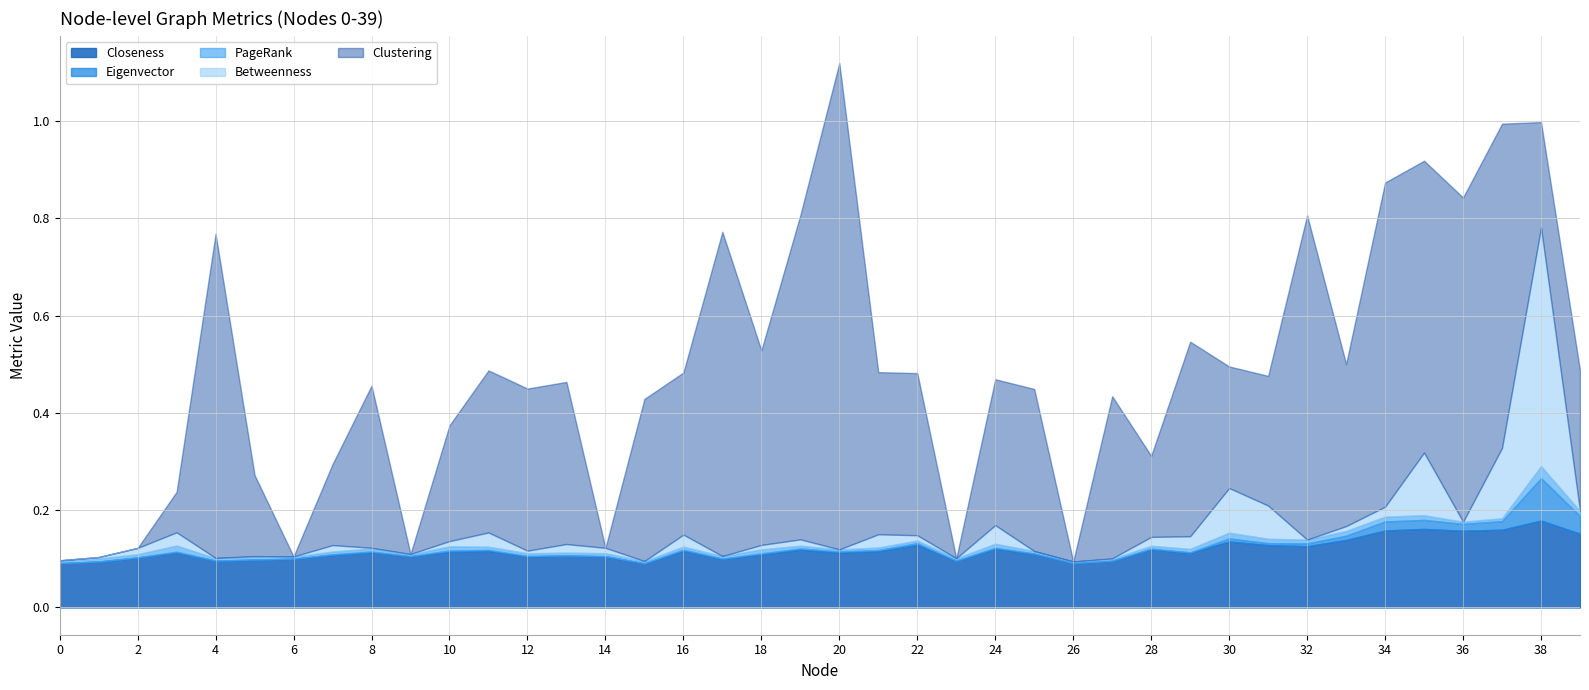

The PageRank series shows 0.0 at 15. True or false?

True